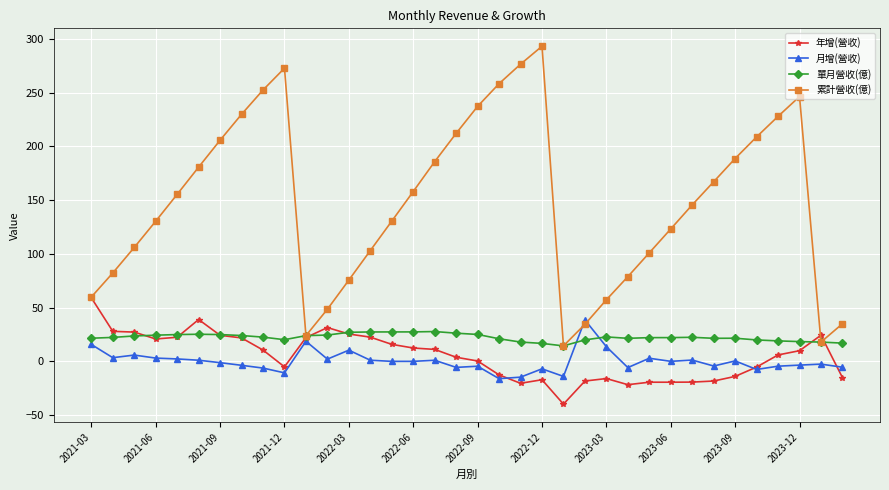

How many lines are shown in the chart?

4